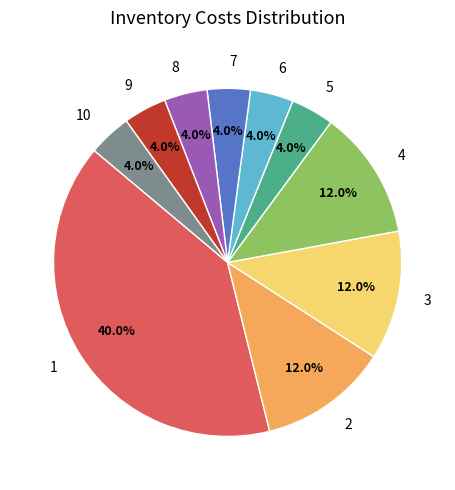

Is the sum of 1 and 9 greater than half?

No